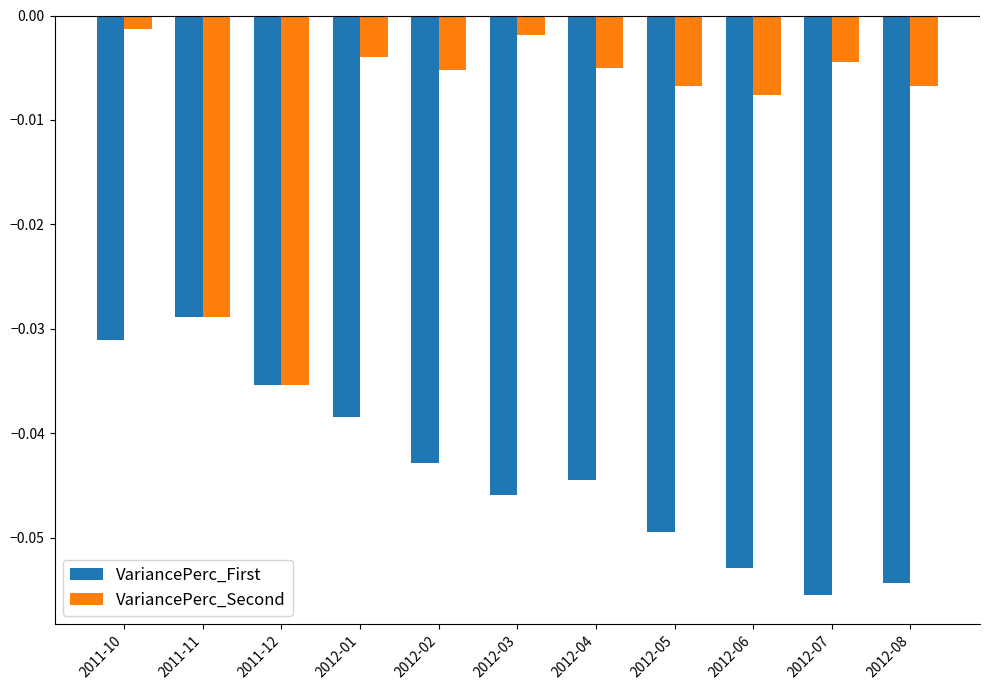

Is the value of VariancePerc_Second at 2012-03 greater than the value of VariancePerc_First at 2012-02?

Yes